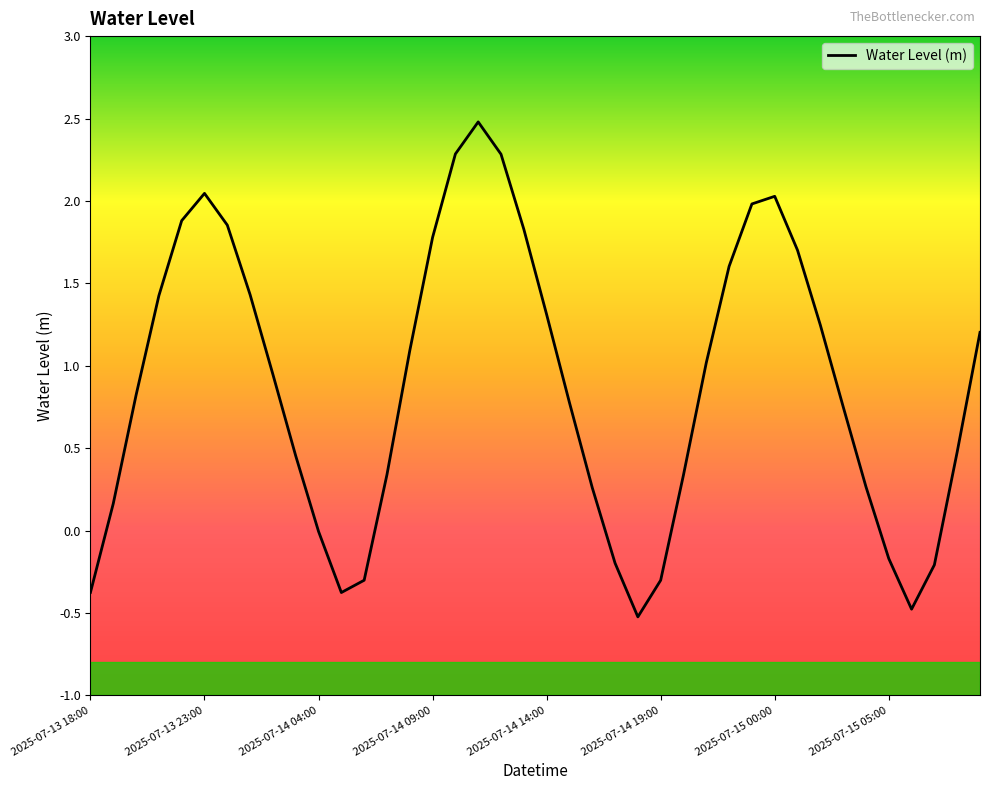

What is the difference between the maximum and minimum values?

3.0